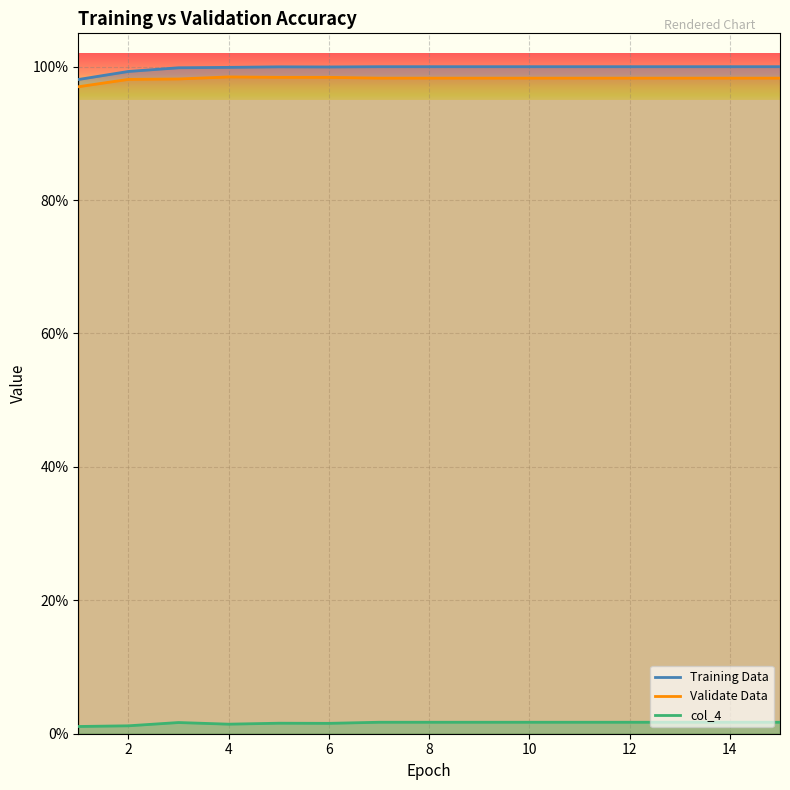

Rank the series at 10 from highest to lowest value.

Training Data, Validate Data, col_4